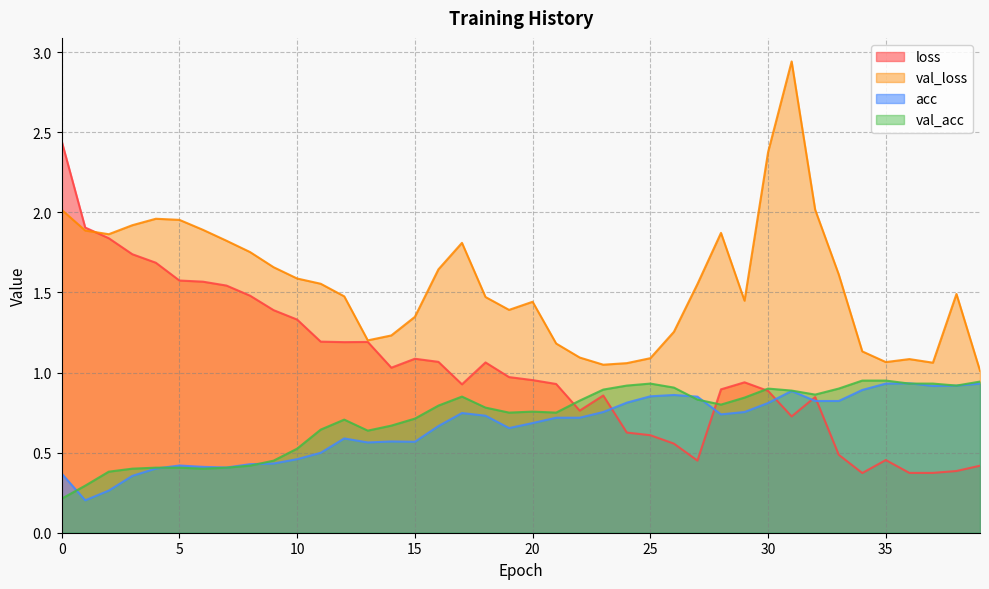

Which label corresponds to the largest value in the chart?

31